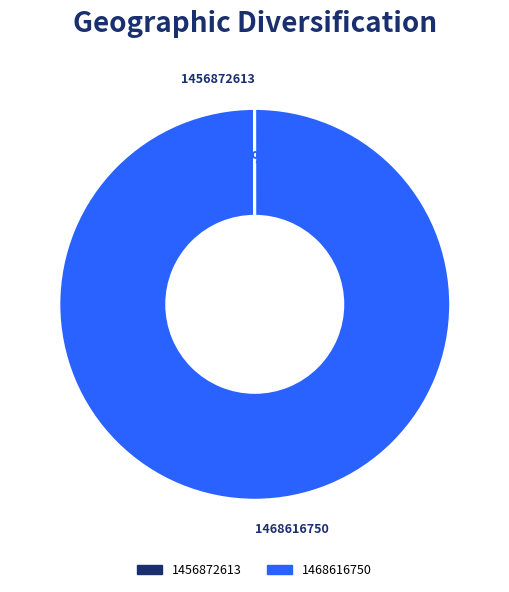

Does any single category account for the majority?

Yes